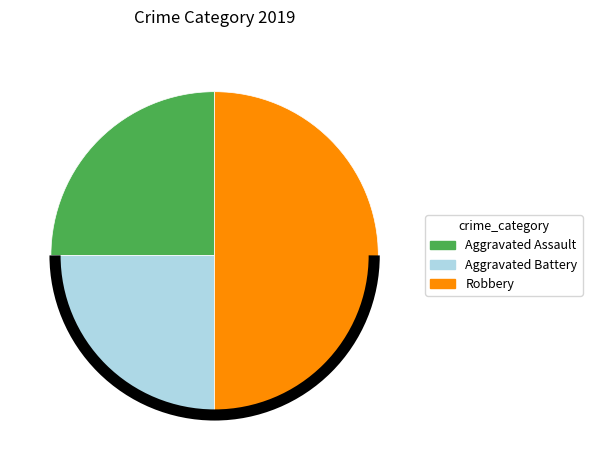

Which has a higher value, Robbery or Aggravated Battery?

Robbery